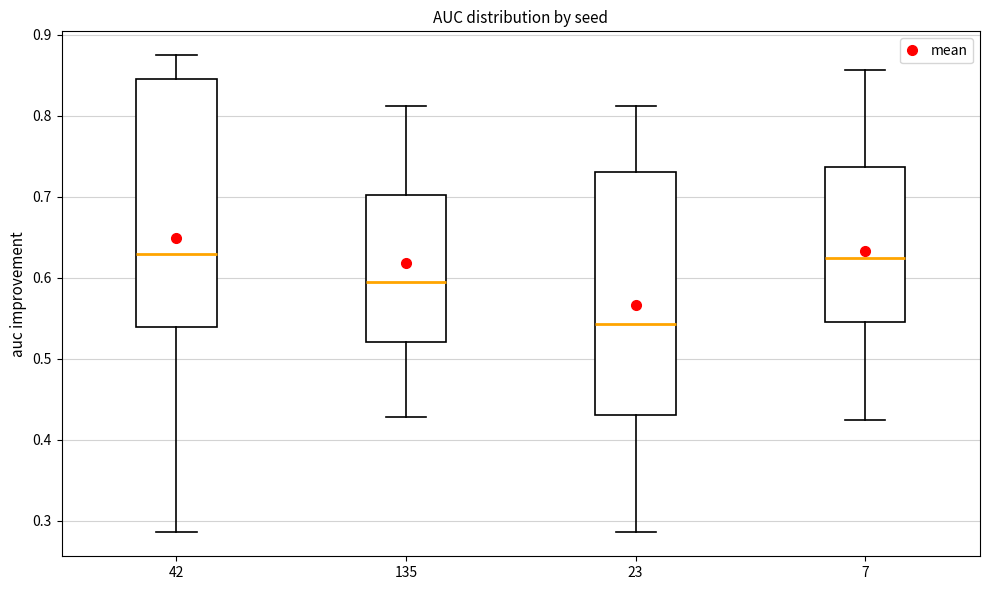

Reading left to right, transcribe this box plot: for each box, give where its median line is, the range the box spans, and where its two whiskers end, as read against the y-axis. The values are not printed on the chart, so give them approximately, as read against the axis.

42: median 0.63, box 0.54 to 0.85, whiskers 0.29 to 0.88
135: median 0.60, box 0.52 to 0.70, whiskers 0.43 to 0.81
23: median 0.54, box 0.43 to 0.73, whiskers 0.29 to 0.81
7: median 0.62, box 0.55 to 0.74, whiskers 0.43 to 0.86